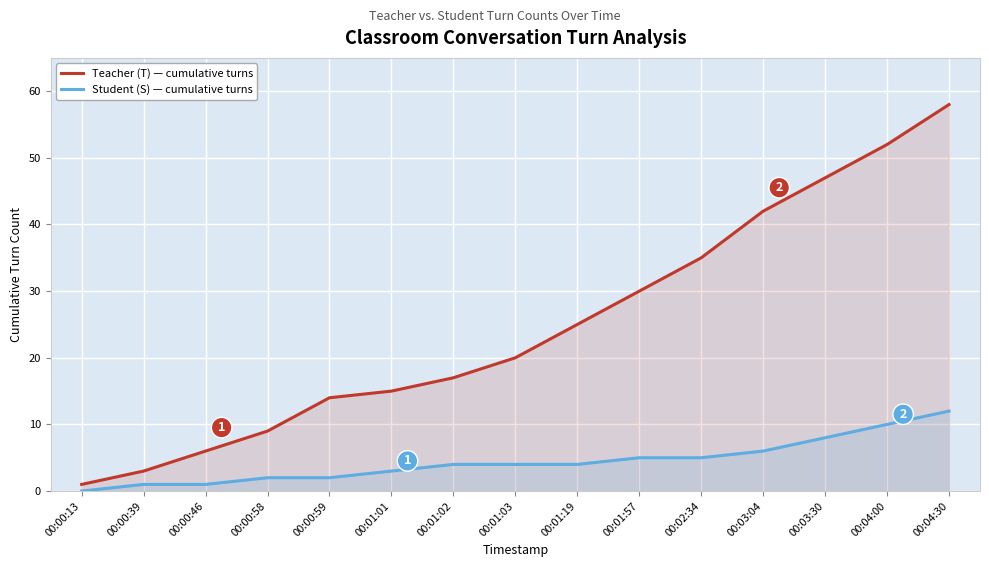

The value of Student (S) — cumulative turns at 00:02:34 is 5. True or false?

True